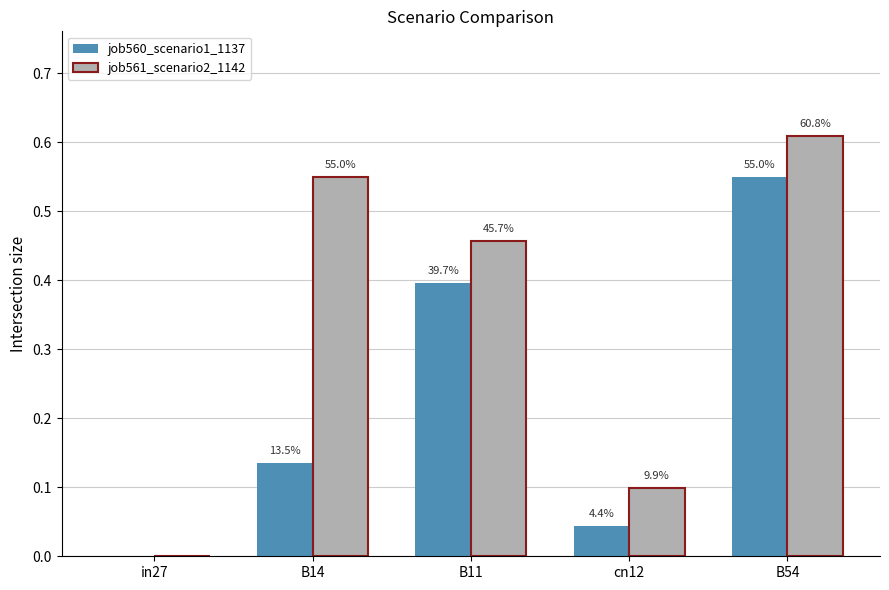

What is the label of the 3rd bar from the left?

B11